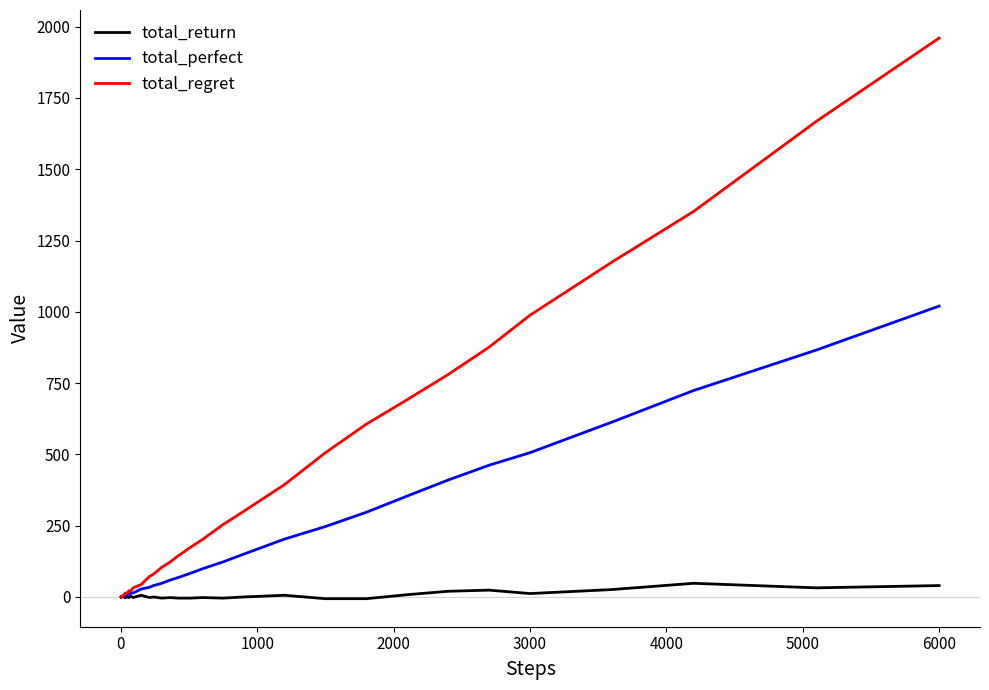

What are all the series names shown in the legend?

total_return, total_perfect, total_regret